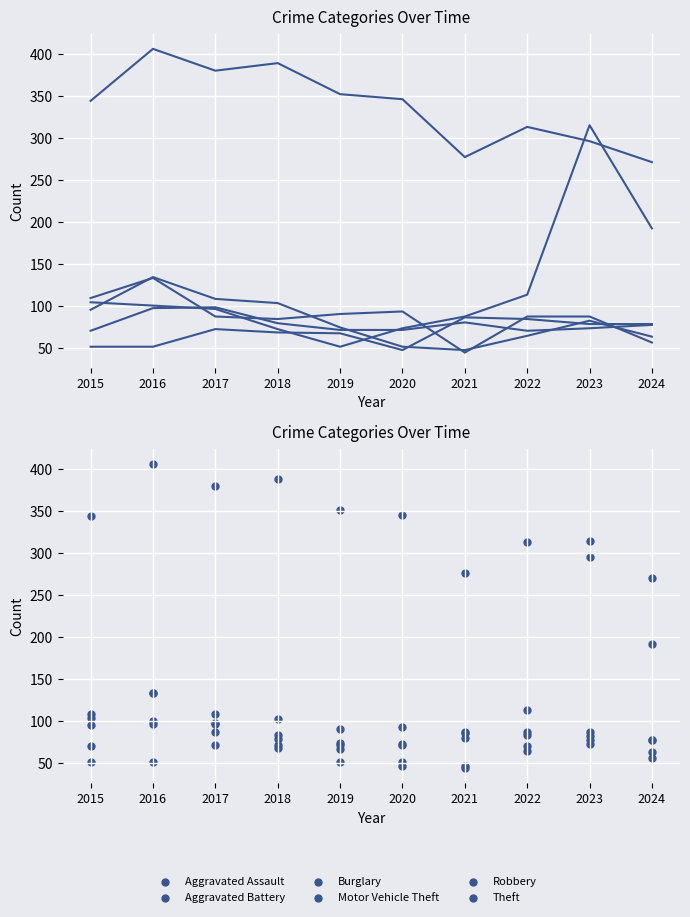

Which series has the widest spread of Y values?

Motor Vehicle Theft